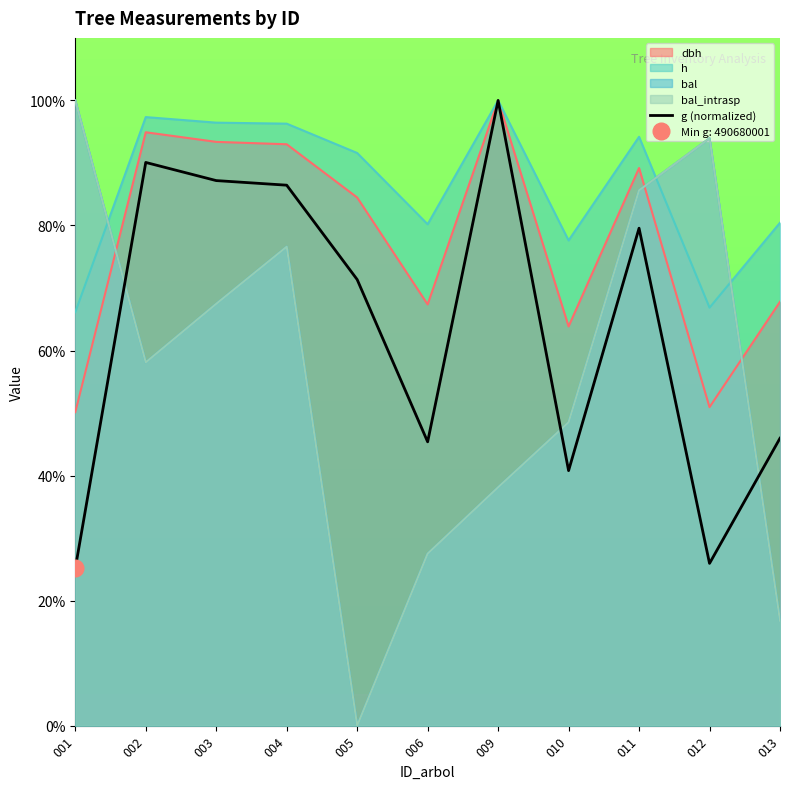

List the labels in order of value, largest first.

009, 002, 003, 004, 011, 005, 013, 006, 010, 012, 001